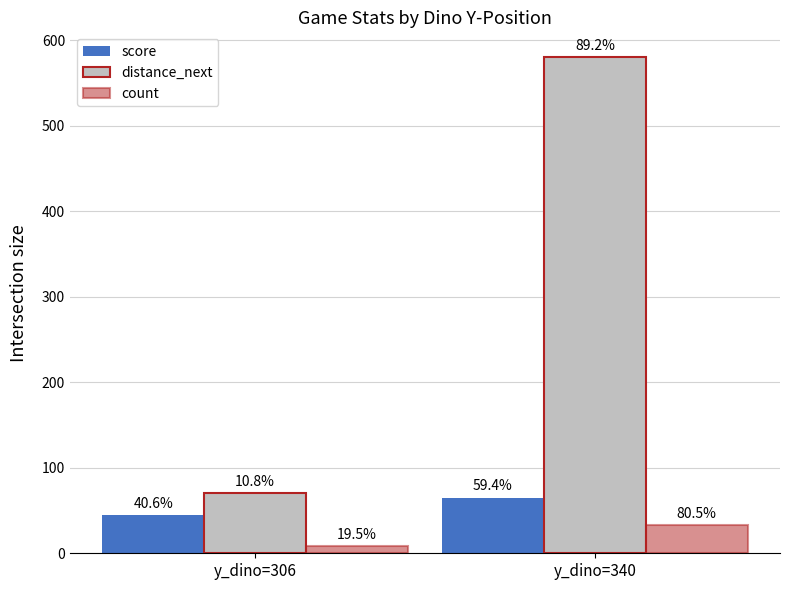

What is the total value across all series at y_dino=306?

122.5